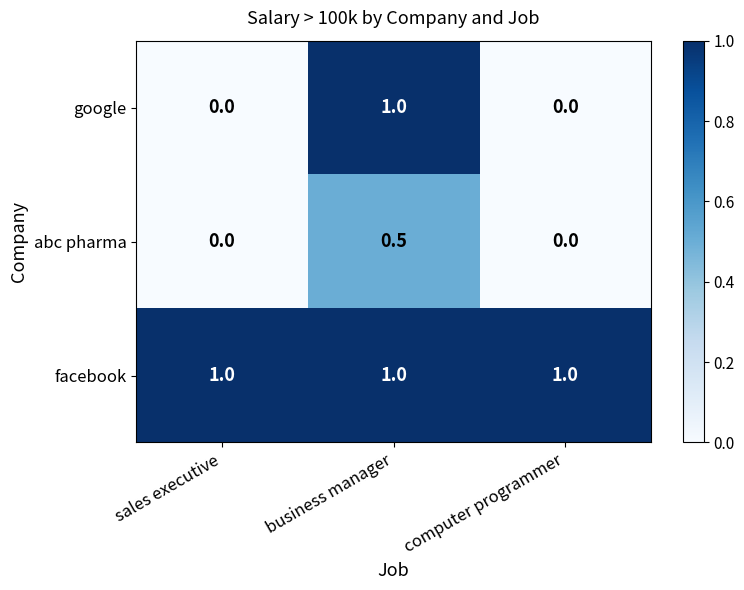

Which series has the largest total across all categories?

facebook